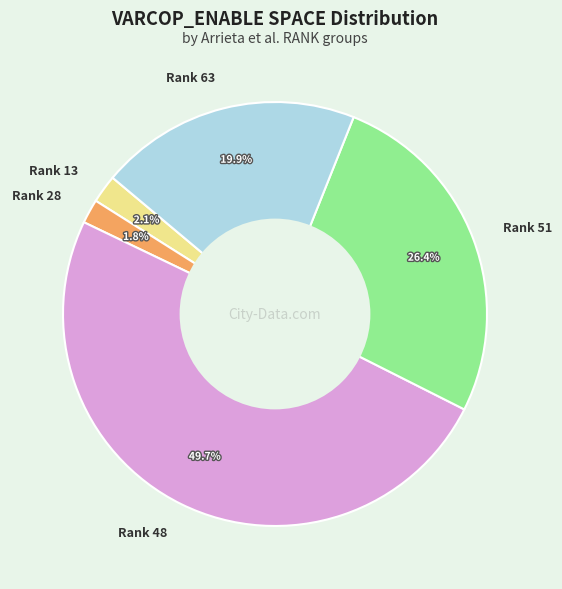

Count the number of slices in the pie.

5